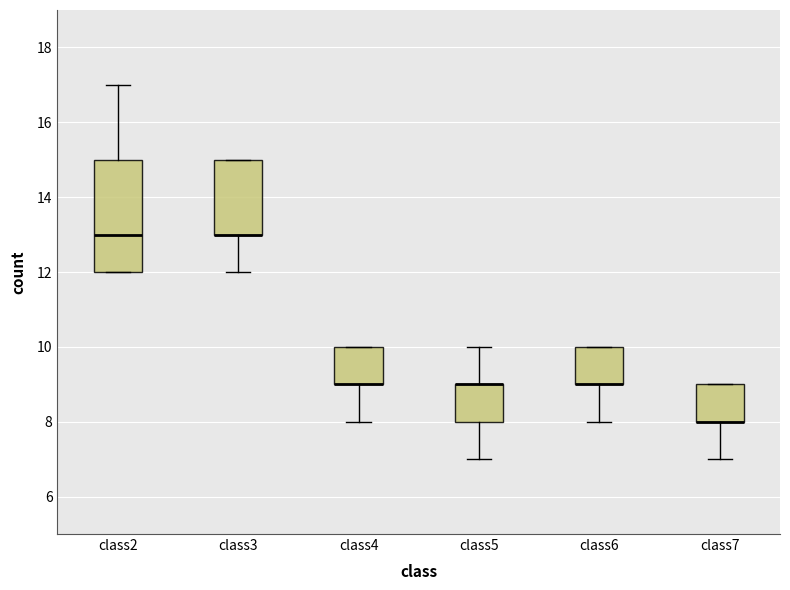

Where does the median line of the box for class2 sit on the y-axis? The values are not printed on the chart, so give them approximately, as read against the axis.

13